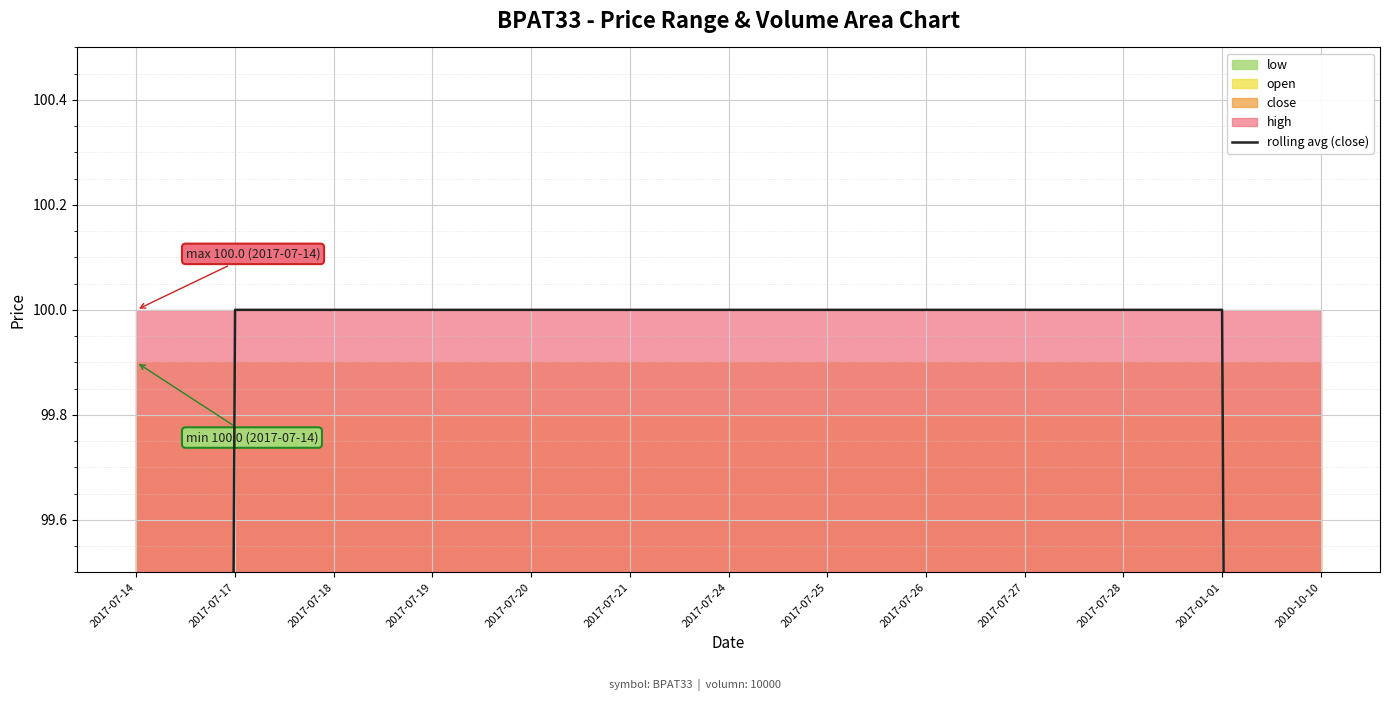

What is the label of the 7th point from the left?

2017-07-24